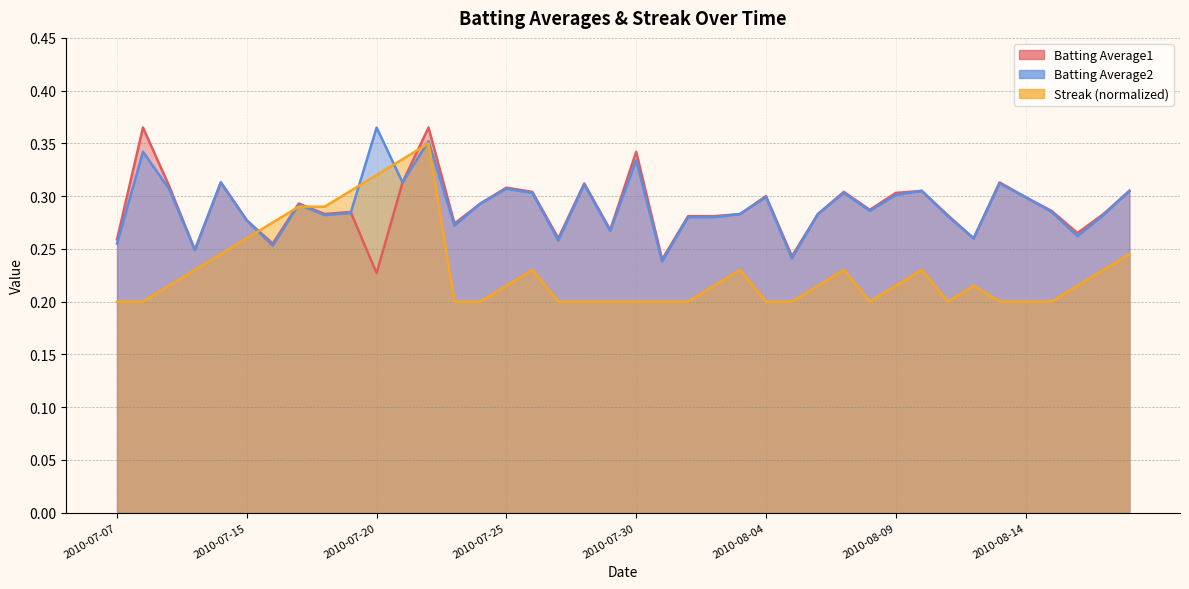

Where is Batting Average2 nearest to the value 0?

2010-07-31